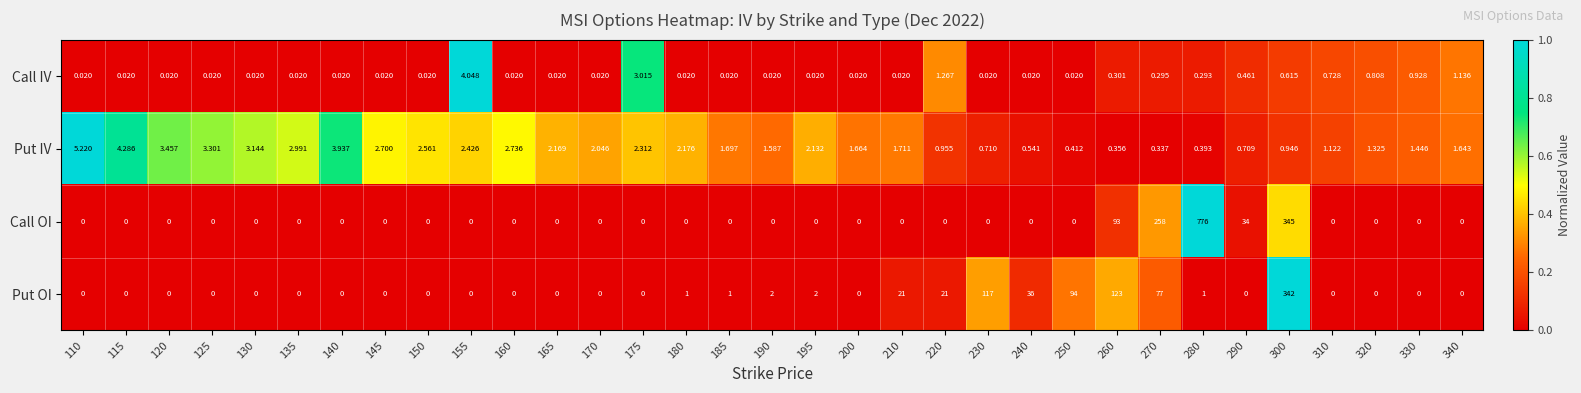

What is the total value across all series at 110?

5.2